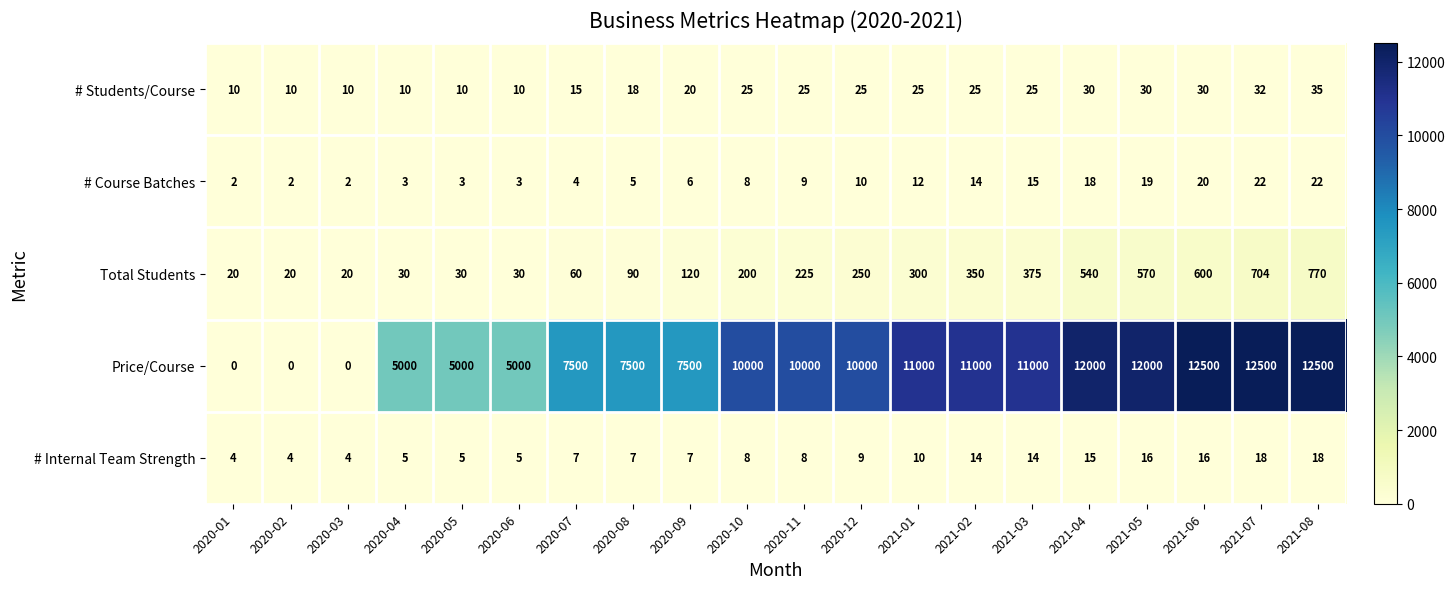

Which series changed the most between 2020-10 and 2021-05?

Price/Course